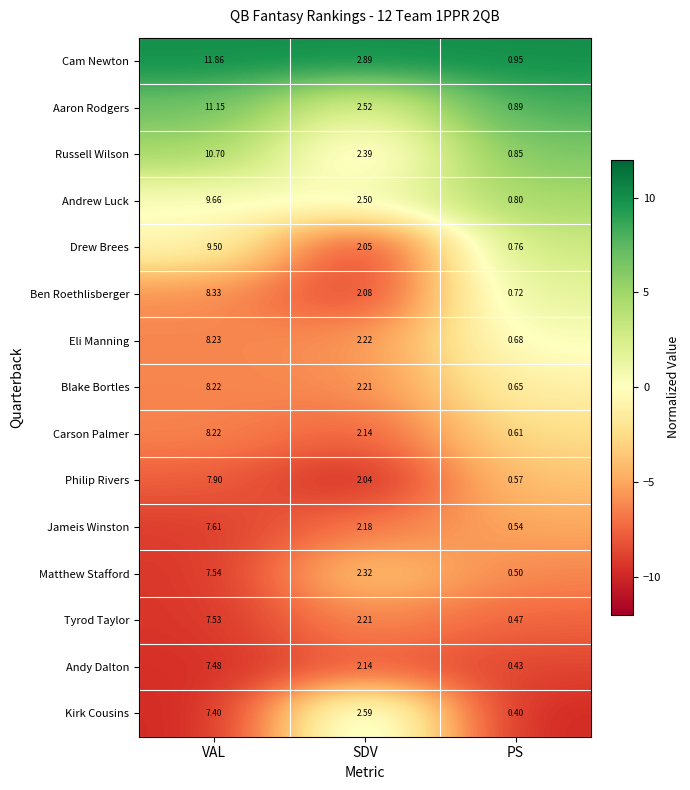

At which label does Ben Roethlisberger reach its peak?

VAL